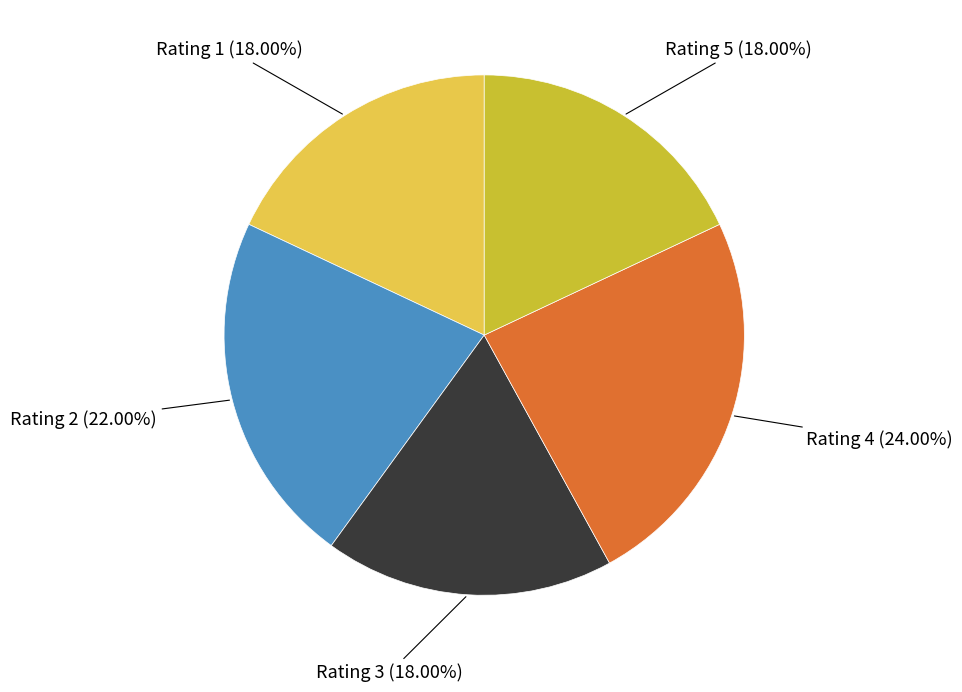

To the nearest percent, what portion does Rating 3 represent?

18%